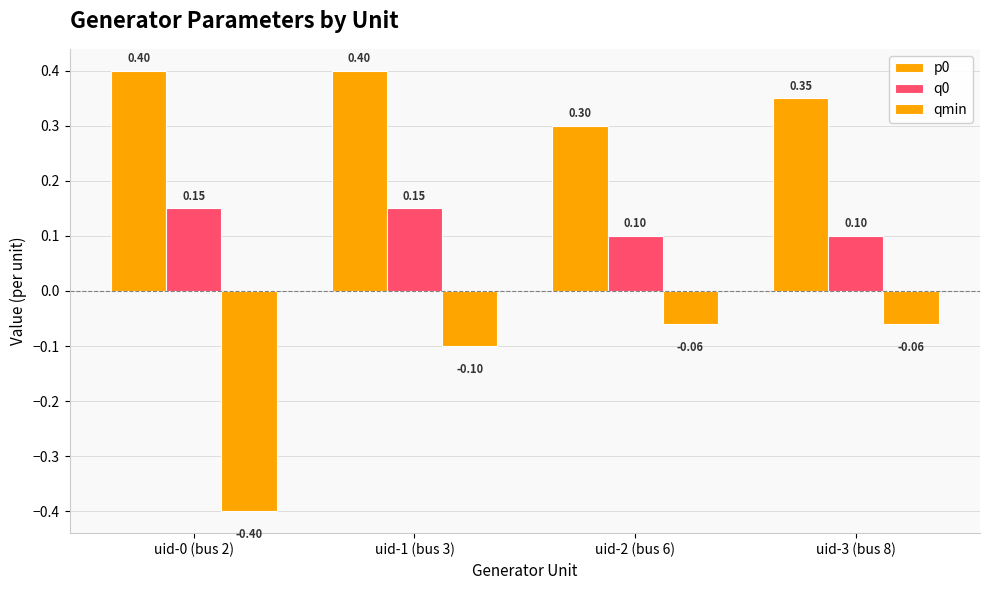

How many groups of bars are there?

4